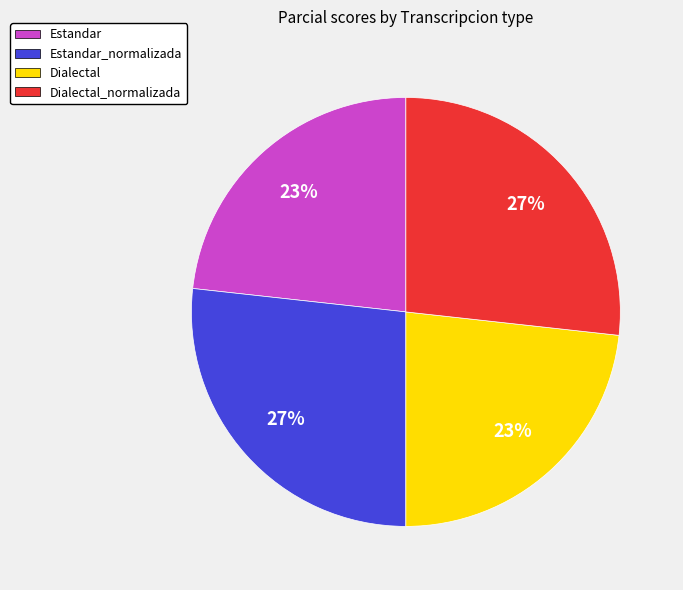

Which has a higher value, Estandar or Dialectal_normalizada?

Dialectal_normalizada